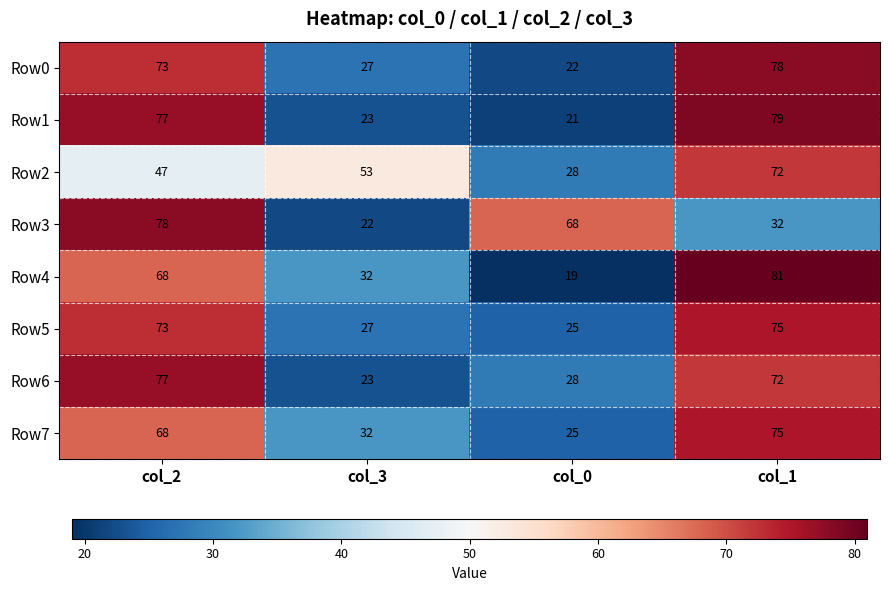

List the labels in order of Row5 value, largest first.

col_1, col_2, col_3, col_0